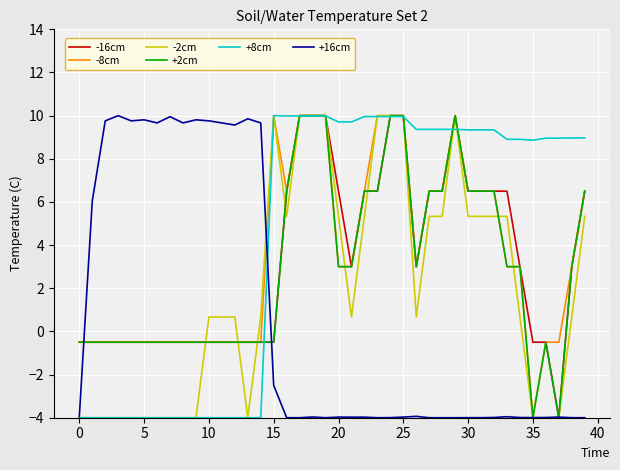

What is the maximum value for +8cm?

10.0